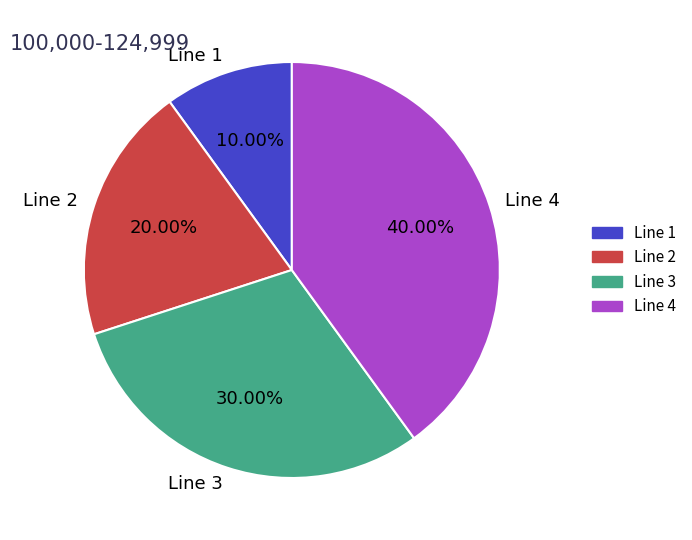

What percentage do Line 3 and Line 4 together represent?

70.0%